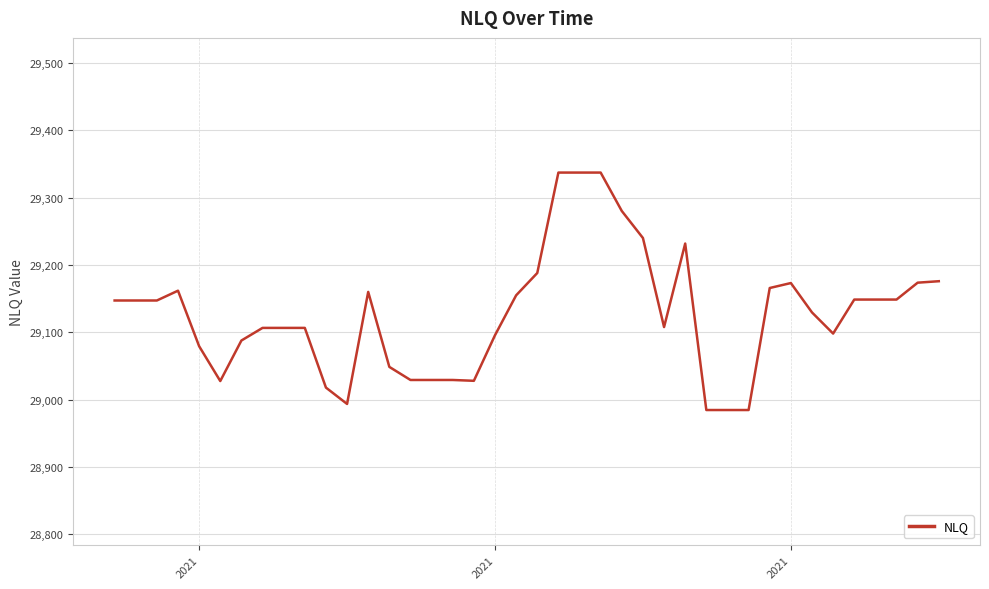

How many lines are shown in the chart?

1